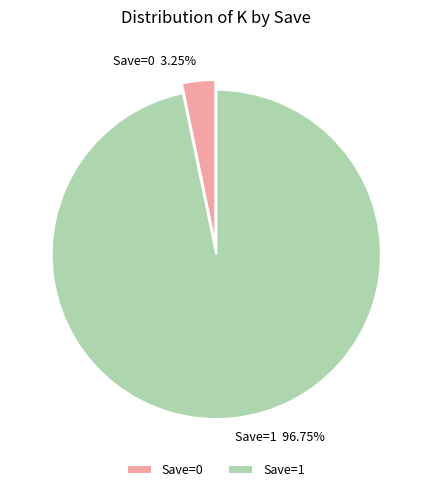

Is there any slice that represents more than half of the pie?

Yes